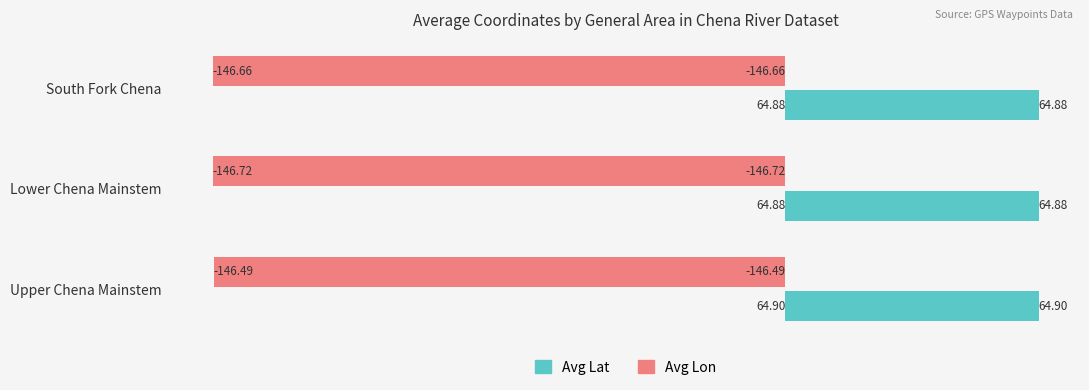

What are all the series names shown in the legend?

Avg Lat, Avg Lon